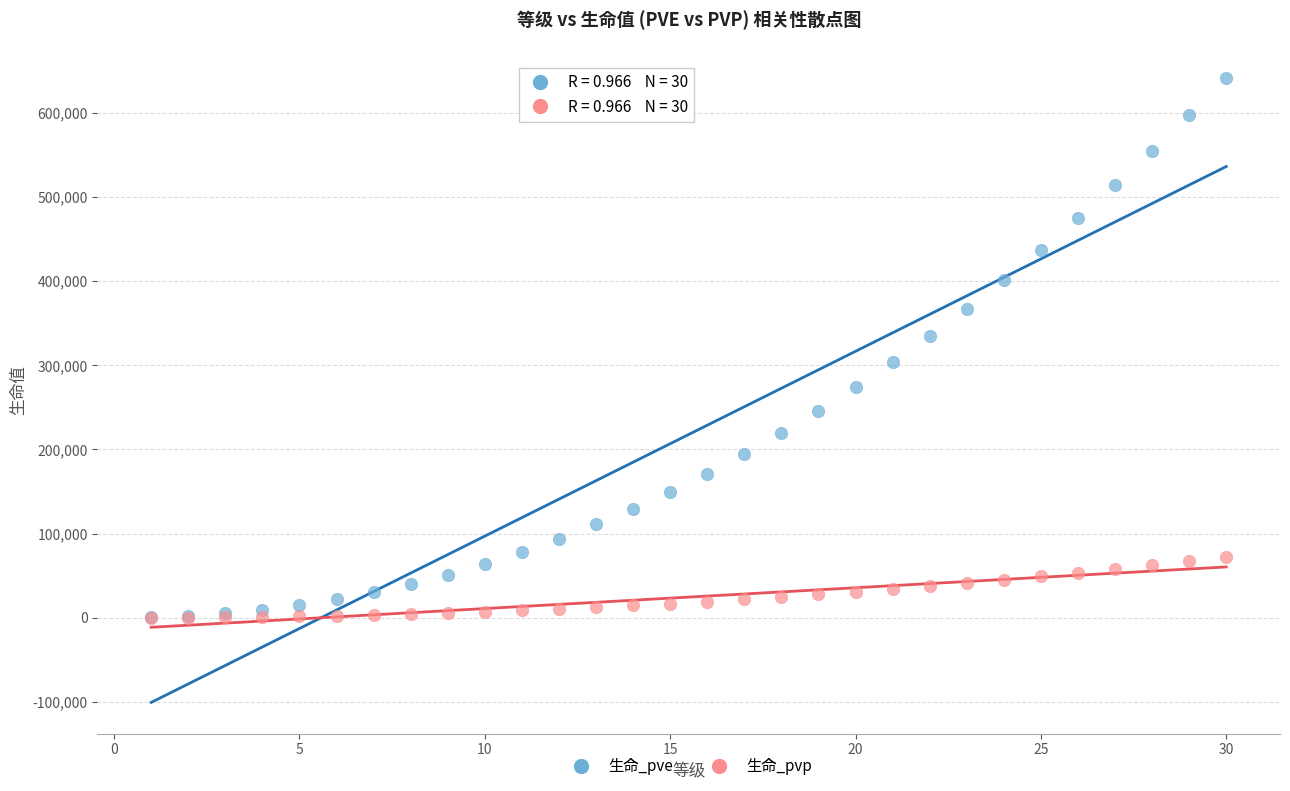

Which series reaches the maximum Y coordinate?

生命_pve